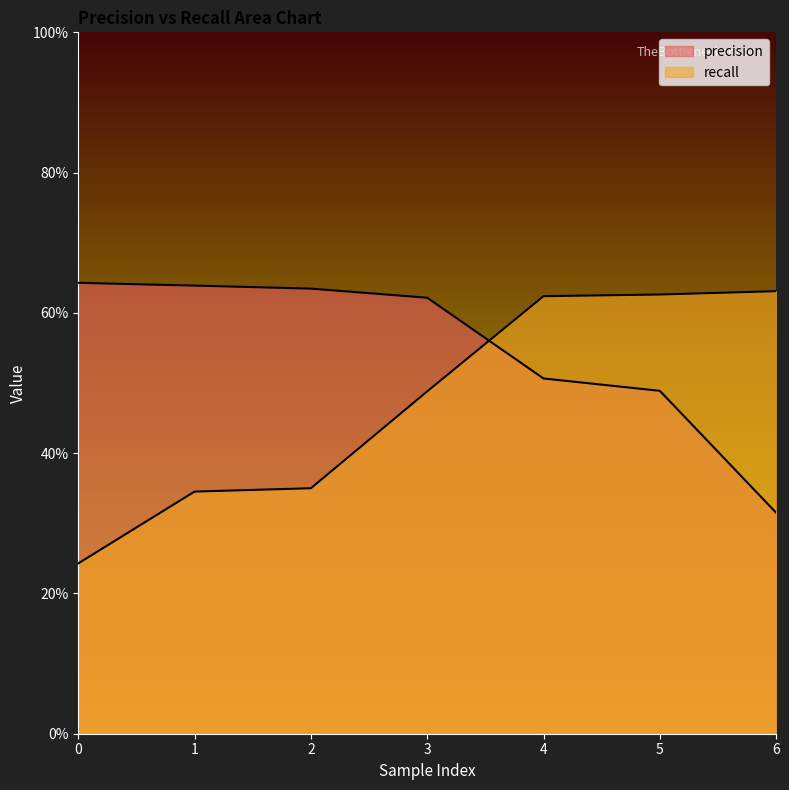

Read the recall value at 0.

0.2